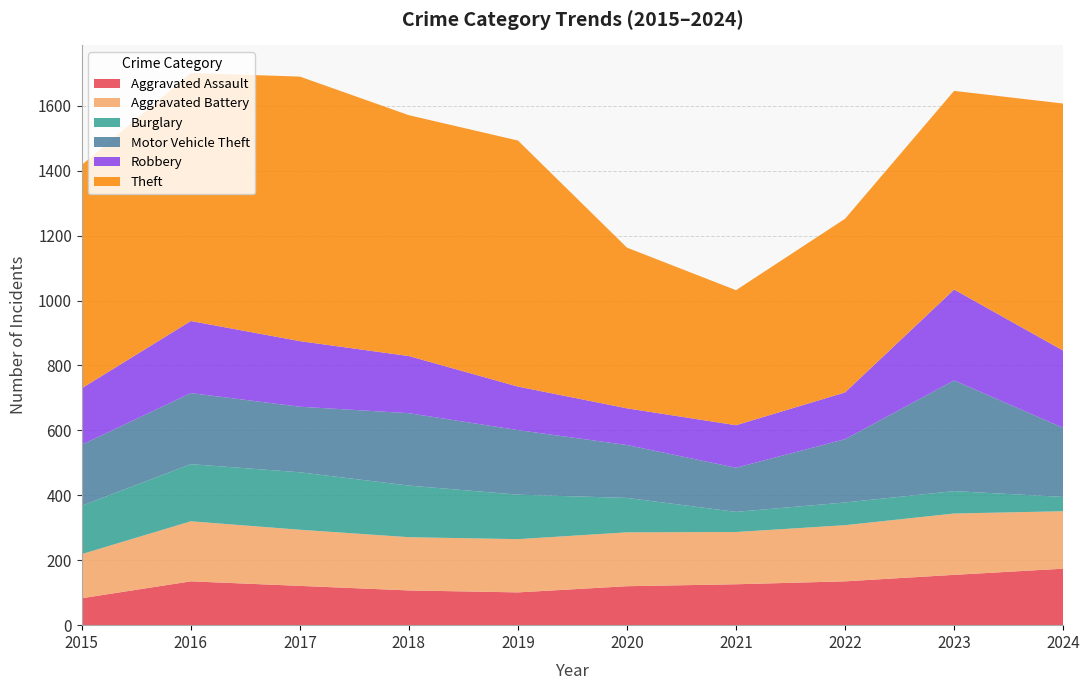

Reading left to right, list all the values displayed in this chart.

Aggravated Assault: 83	135	121	107	101	120	126	135	155	174
Aggravated Battery: 136	185	173	164	164	166	161	173	189	177
Burglary: 149	176	177	159	137	106	62	70	69	44
Motor Vehicle Theft: 188	219	202	223	199	163	136	195	341	213
Robbery: 174	222	202	176	134	113	131	144	280	238
Theft: 688	764	815	742	758	495	416	535	612	761